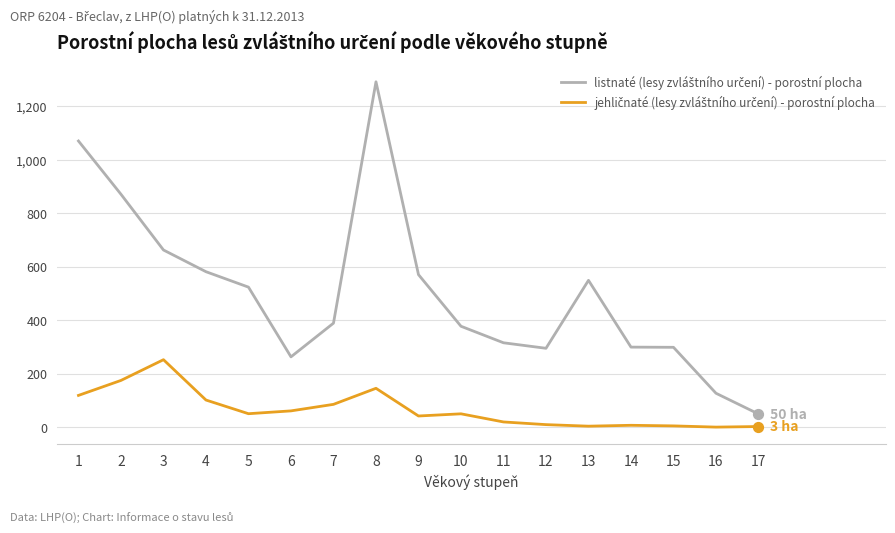

What is the difference between the highest and lowest values at 6?

201.8